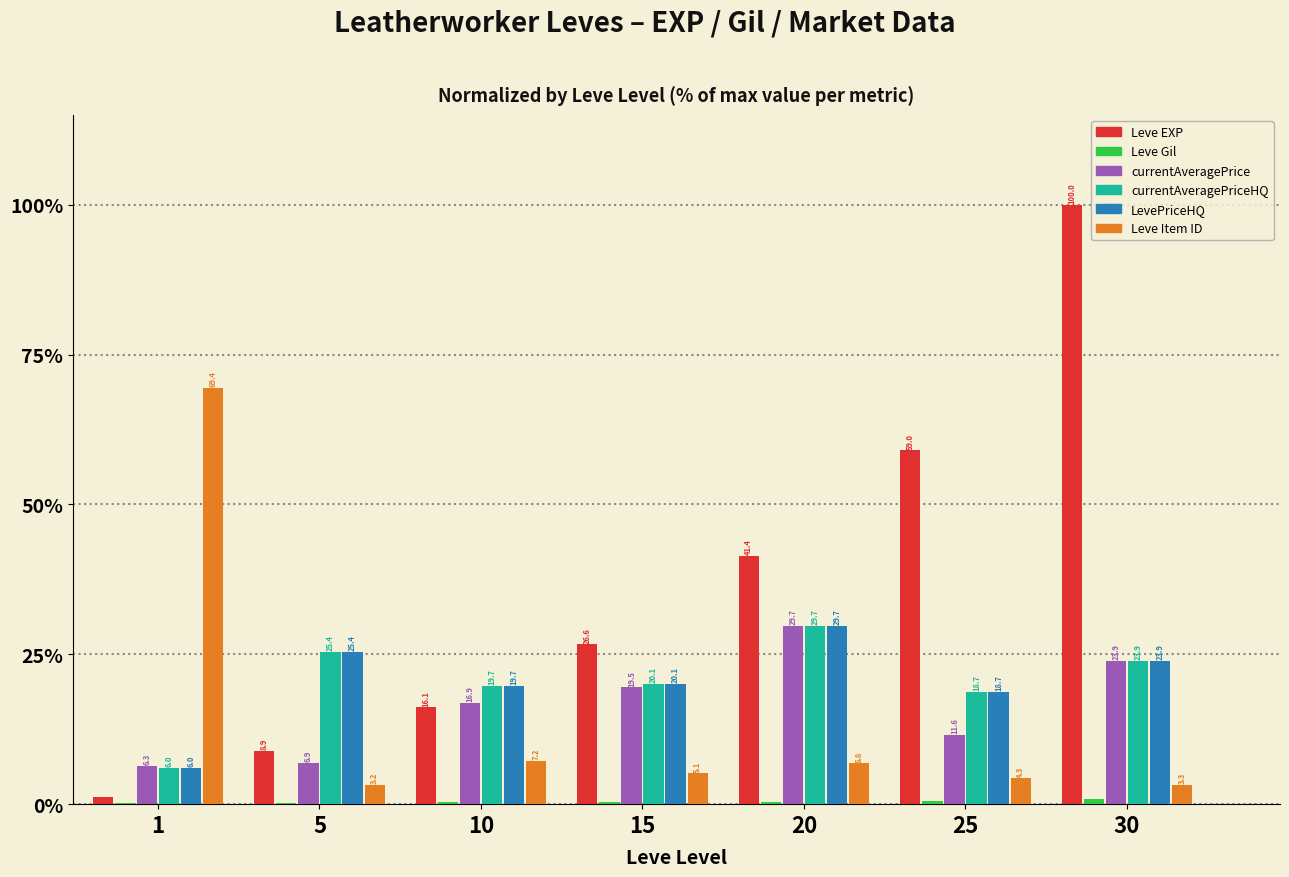

What is the spread (max minus min) of values at 30?

99.2